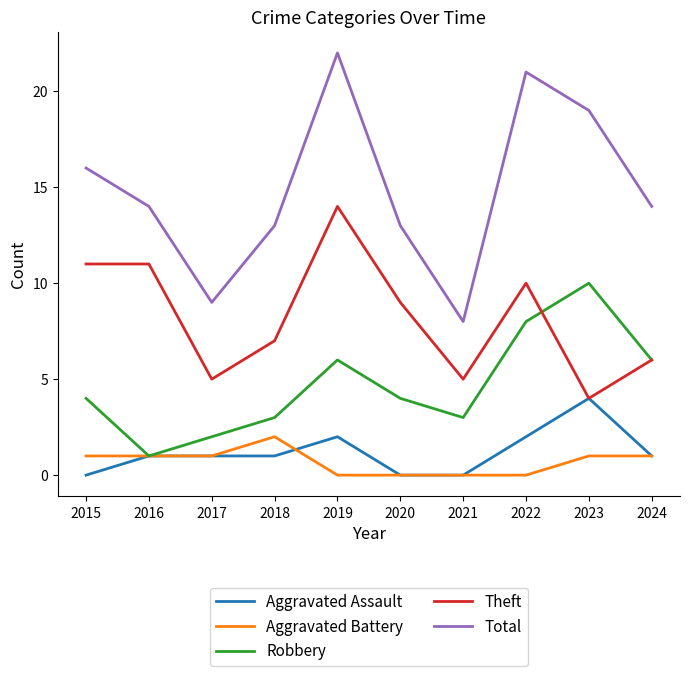

True or false: Aggravated Assault has a value of 0 at 2020.

True